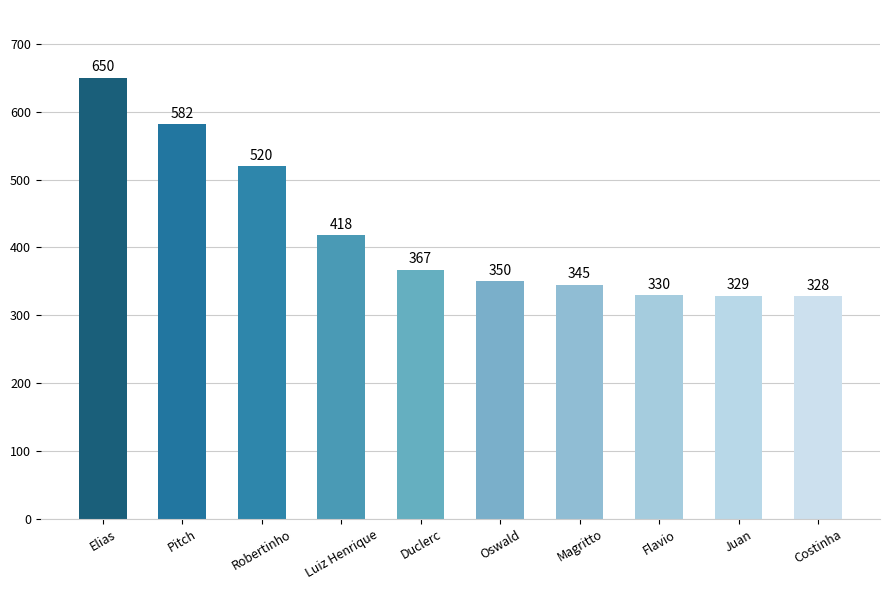

What is the greatest value displayed?

650